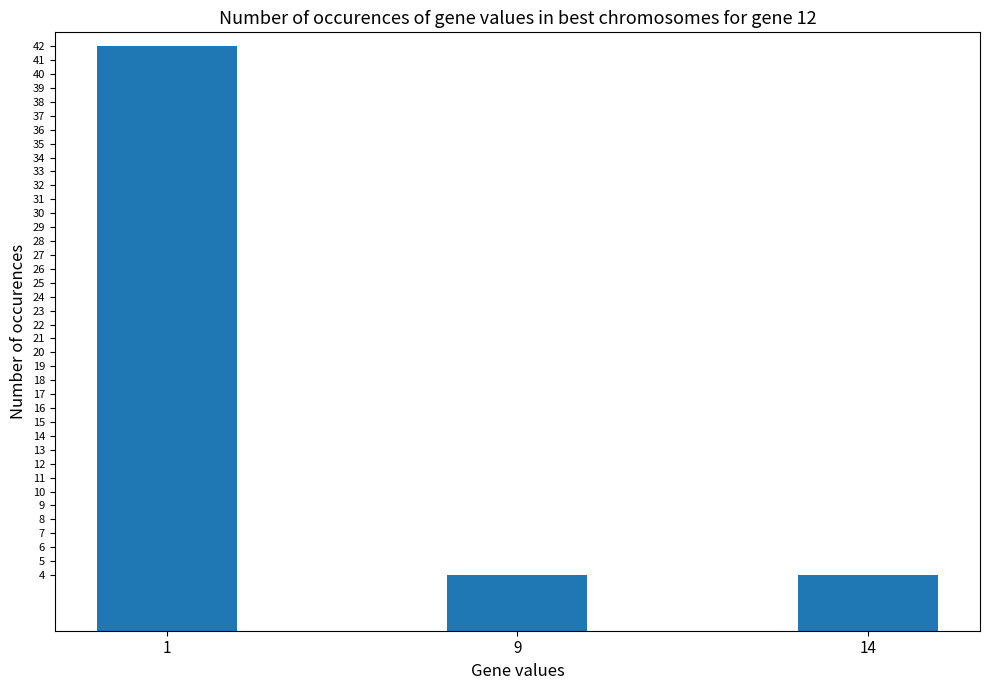

Approximately how many times larger is the value at 1 compared to 14?

10.5